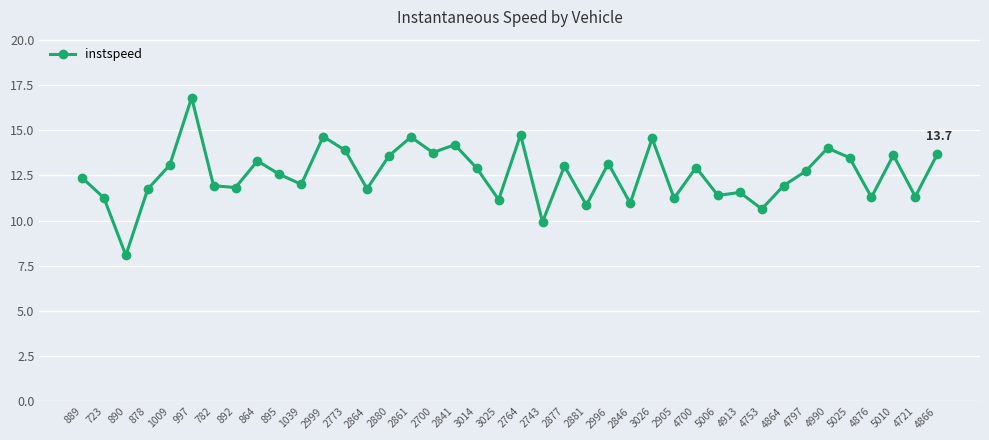

Does the chart have visible grid lines?

Yes